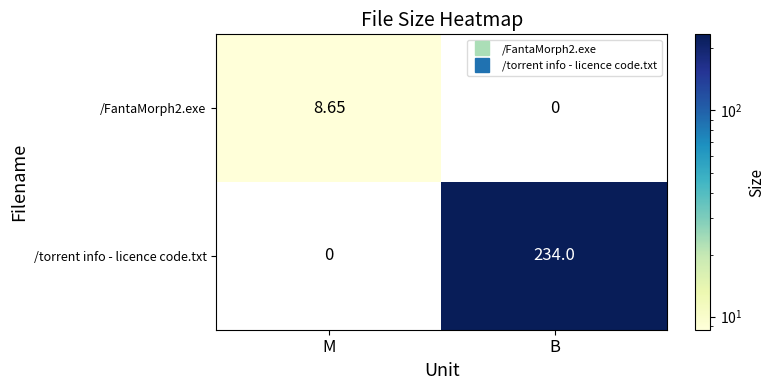

Which label corresponds to the largest value in the chart?

B